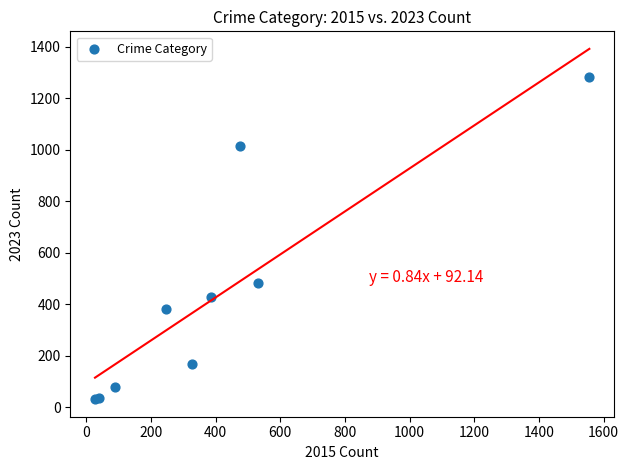

What Y value in the scatter plot is closest to 657?

482